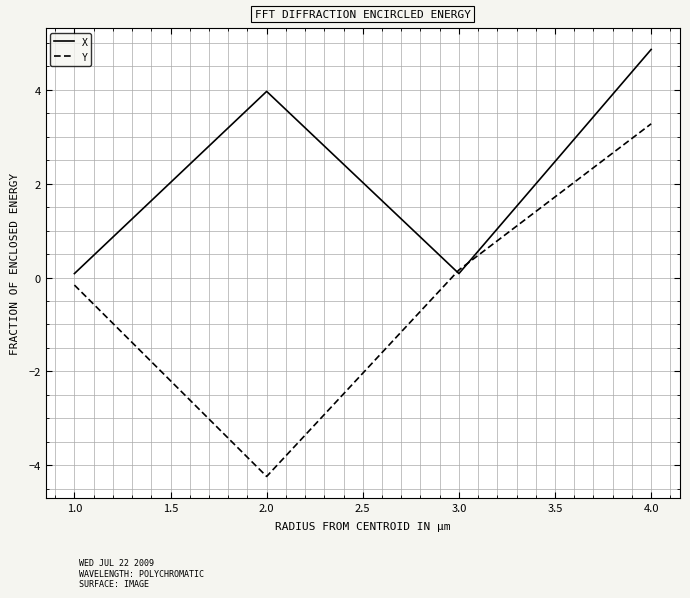

How many interior local valleys does the Y series have?

1